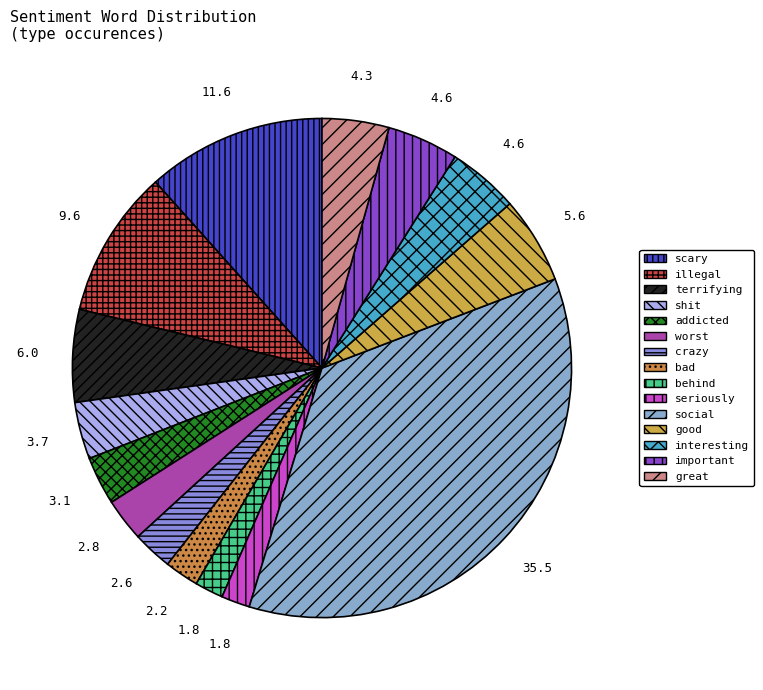

How much of the chart is everything except terrifying?

94.0%